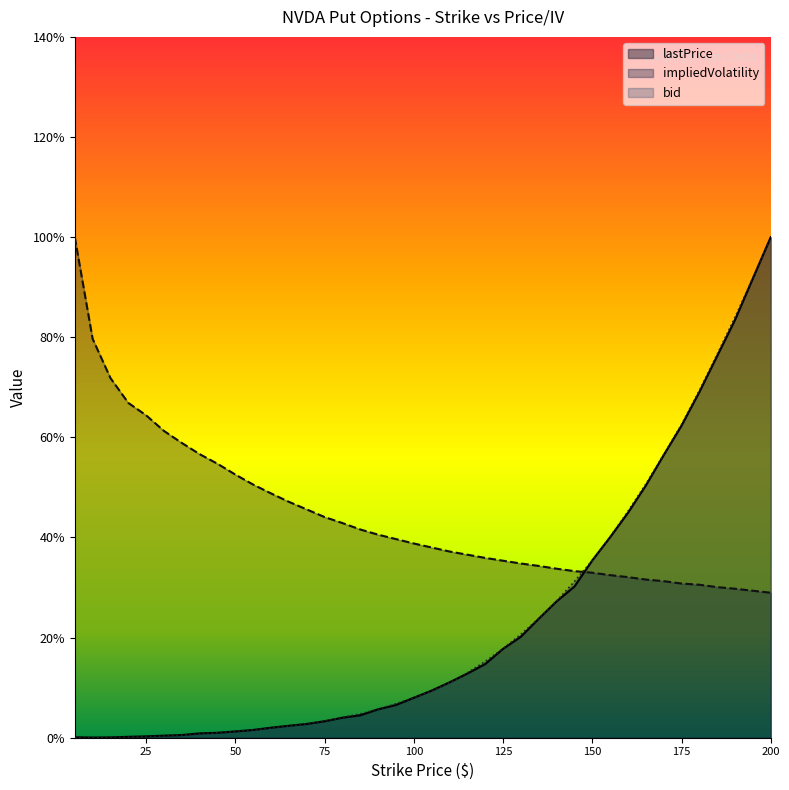

At how many categories does at least one series exceed 0?

40